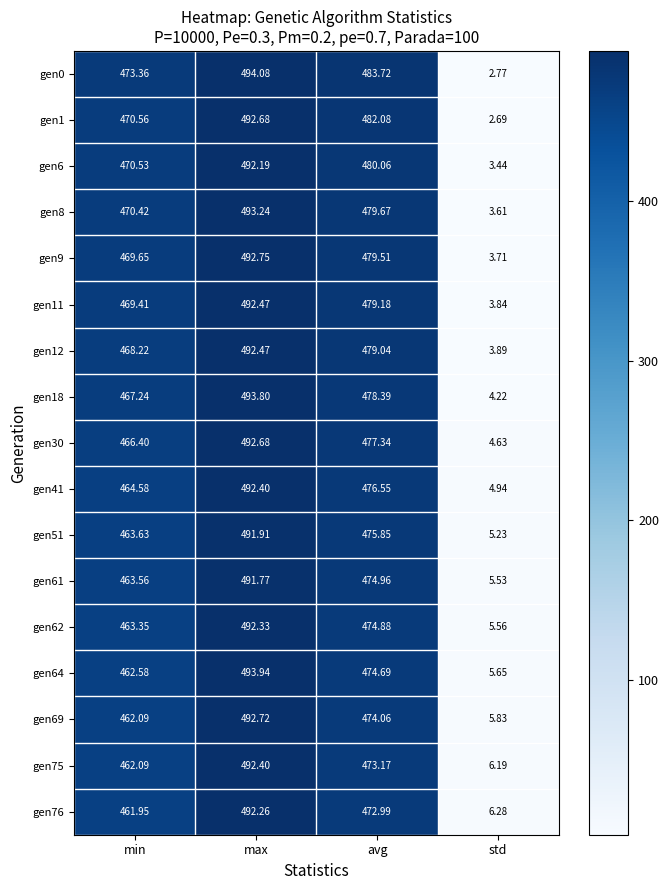

At which category is the sum across all series the highest?

max